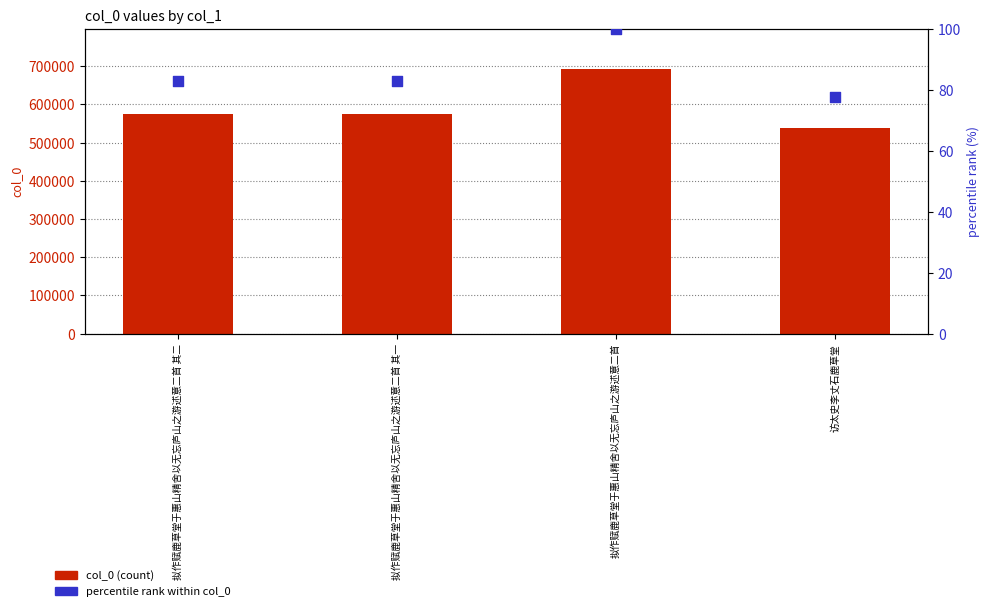

Is the value of percentile rank within col_0 at 拟作赋鹿草堂于惠山精舍以无忘庐山之游述意二首 其二 greater than the value of col_0 at 拟作赋鹿草堂于惠山精舍以无忘庐山之游述意二首 其二?

No